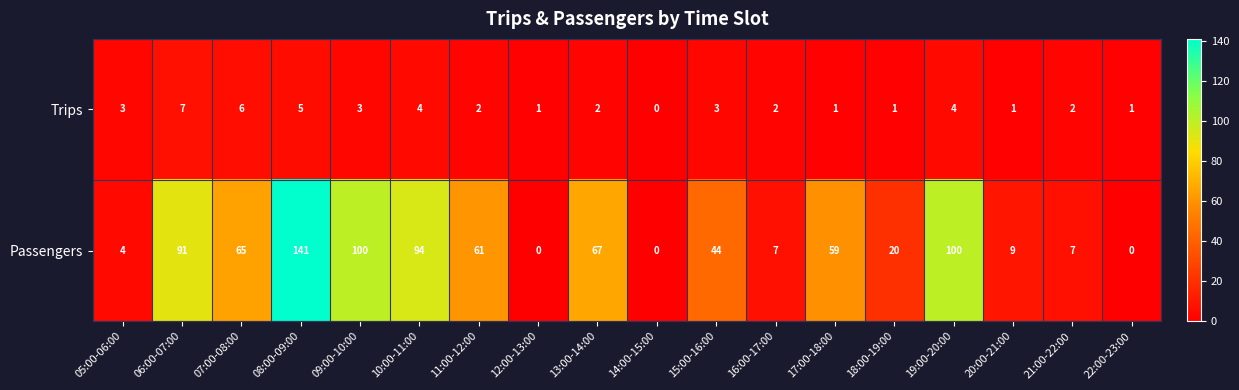

What is the sum of all Passengers values?

869